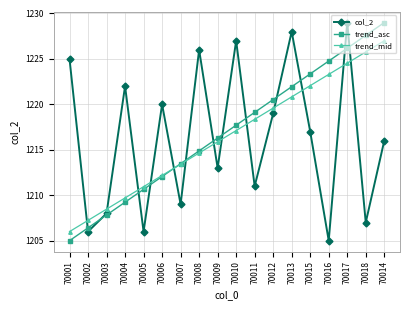

What is the label of the 10th point from the left?

70010